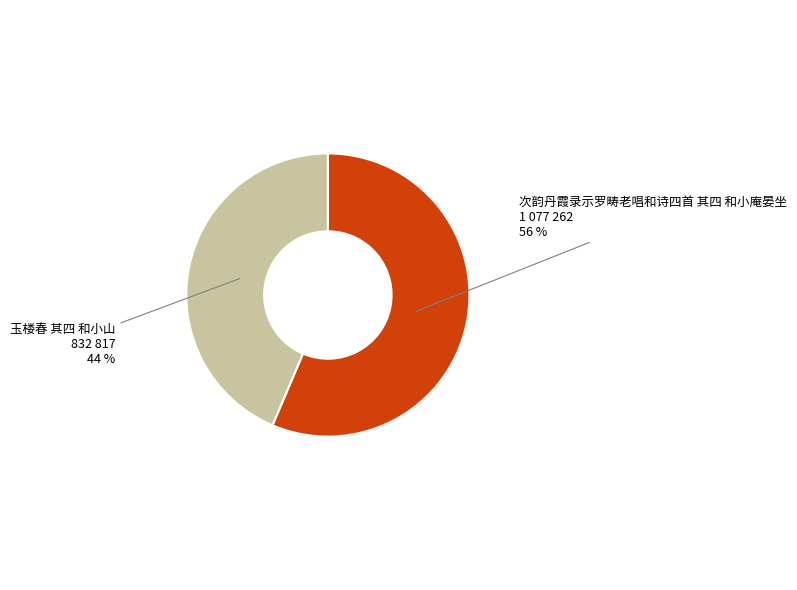

Approximately how many times larger is the value at 次韵丹霞录示罗畴老唱和诗四首 其四 和小庵晏坐 compared to 玉楼春 其四 和小山?

1.3